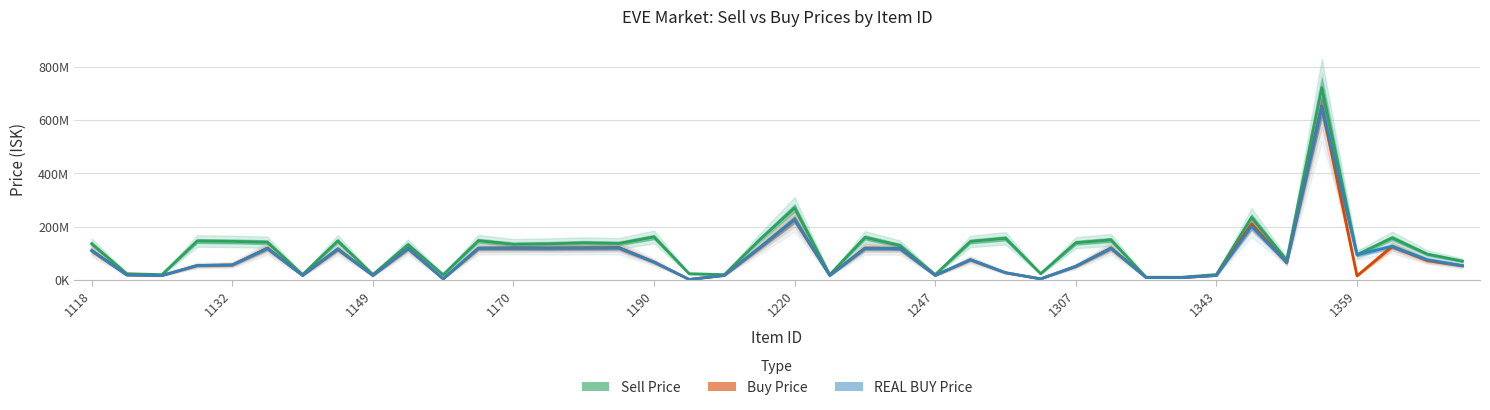

How many interior local peaks does the Buy Price series have?

11